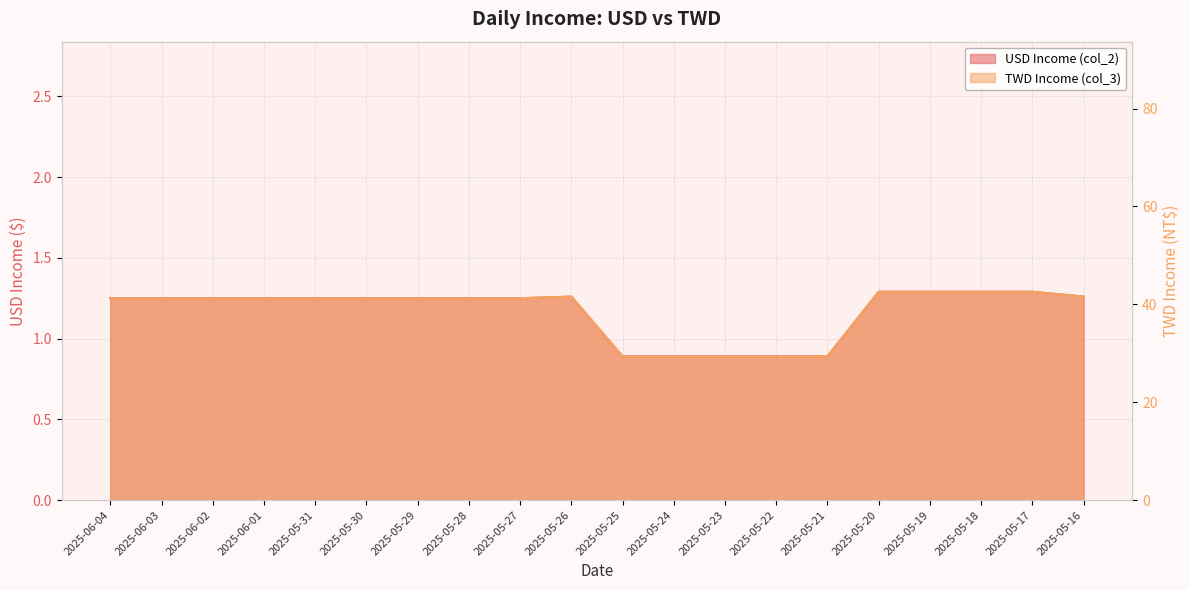

What is the difference between the maximum and second lowest values in the TWD Income (col_3) series?

13.2